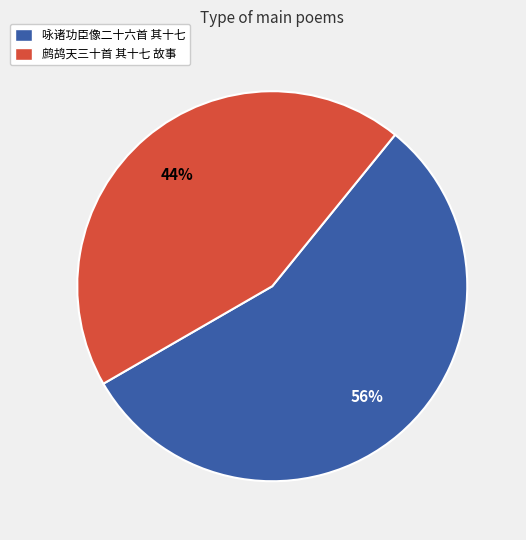

Is the sum of 鹧鸪天三十首 其十七 故事 and 咏诸功臣像二十六首 其十七 greater than half?

Yes